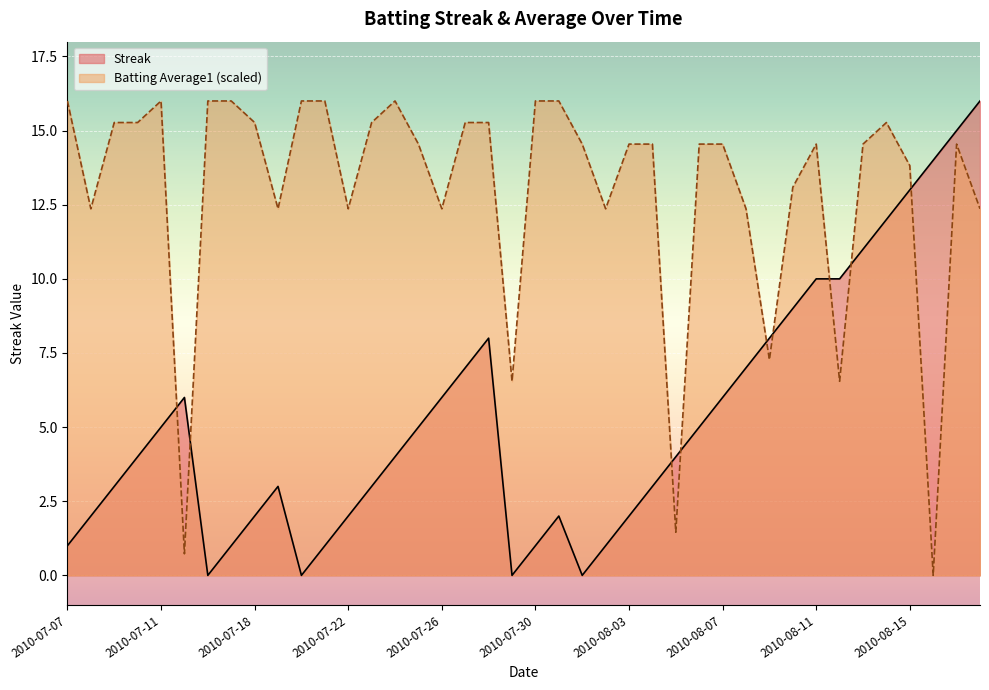

What value does the Batting Average1 series have at 2010-07-18?

15.3